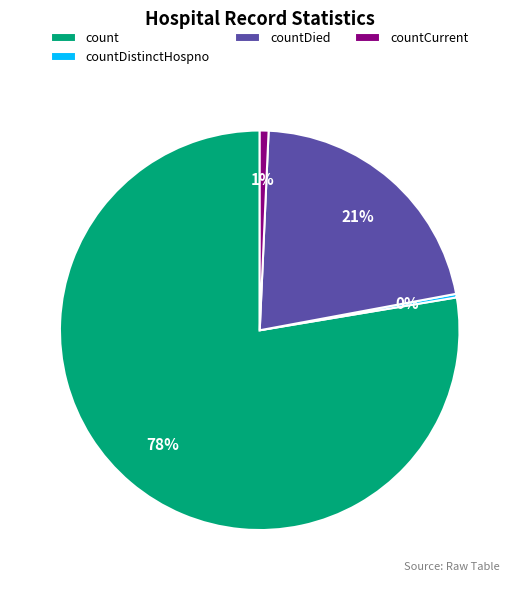

True or false: countDistinctHospno accounts for 15% of the total.

False